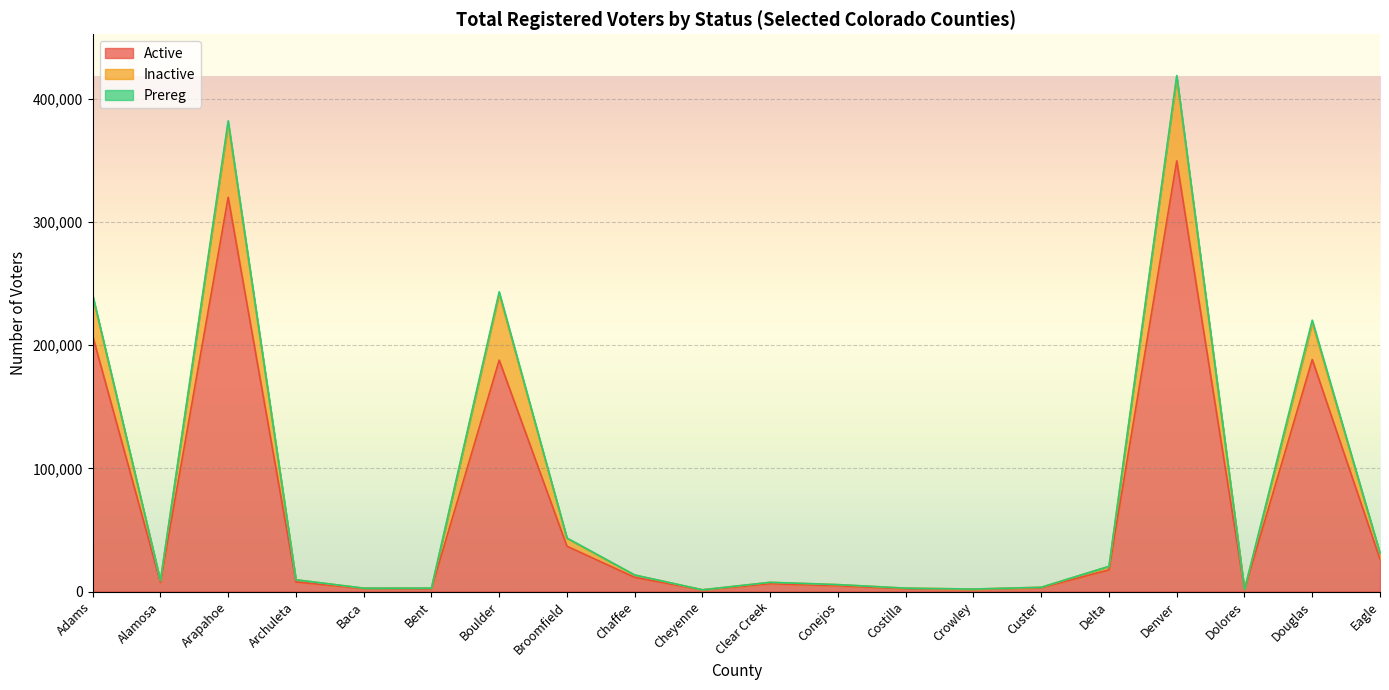

True or false: Inactive and Active cross at least once.

False